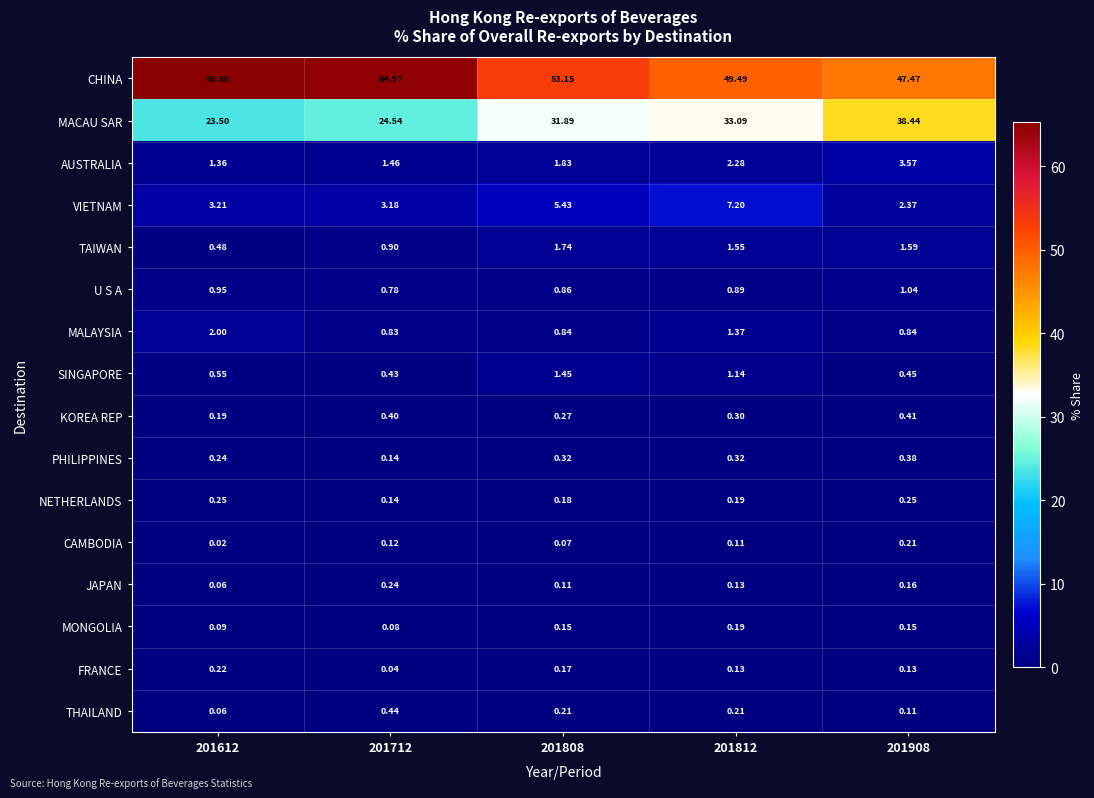

Is the value of CAMBODIA at 201812 greater than the value of AUSTRALIA at 201808?

No